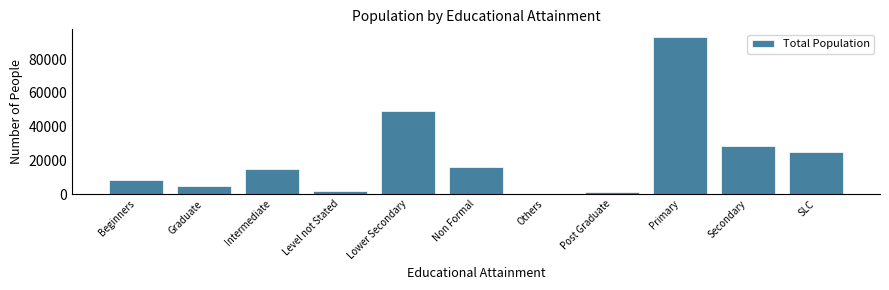

What is the sum of all values?

243878